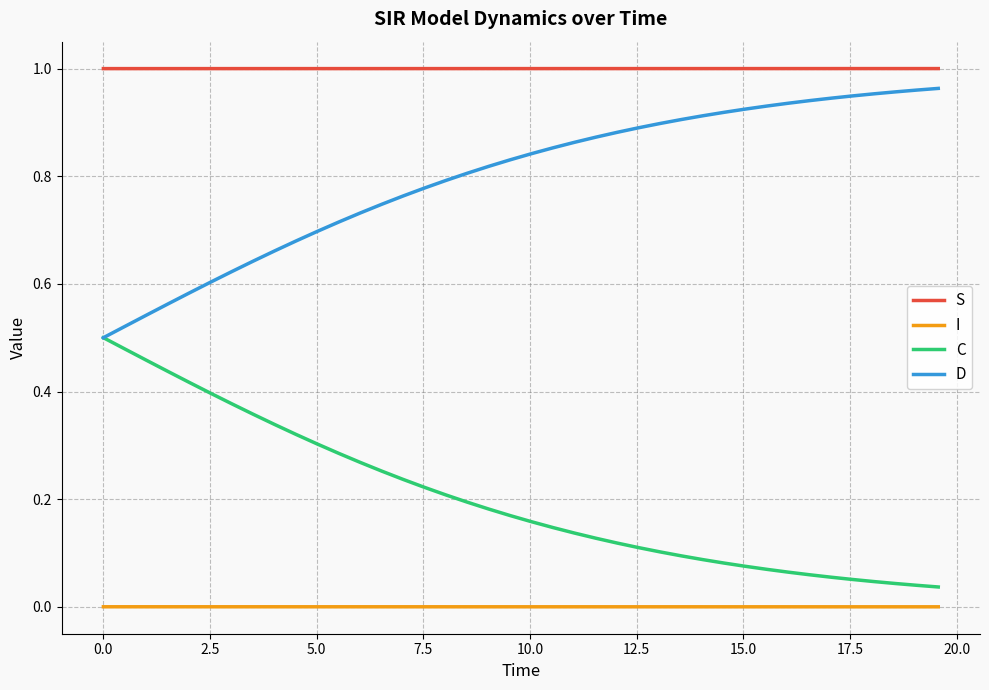

Is this an area chart (filled region under the line)?

No